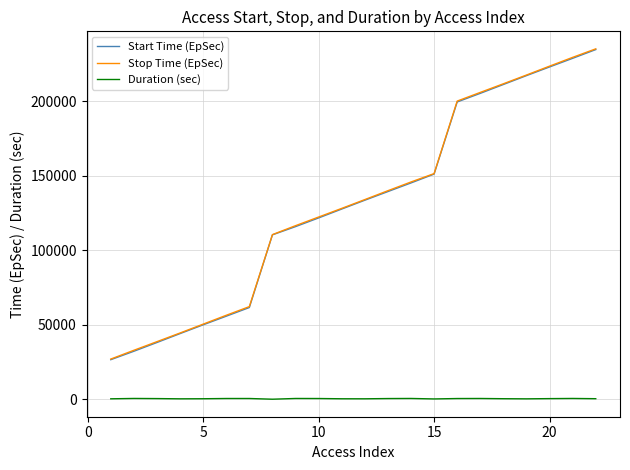

True or false: Duration (sec) and Start Time (EpSec) cross at least once.

False